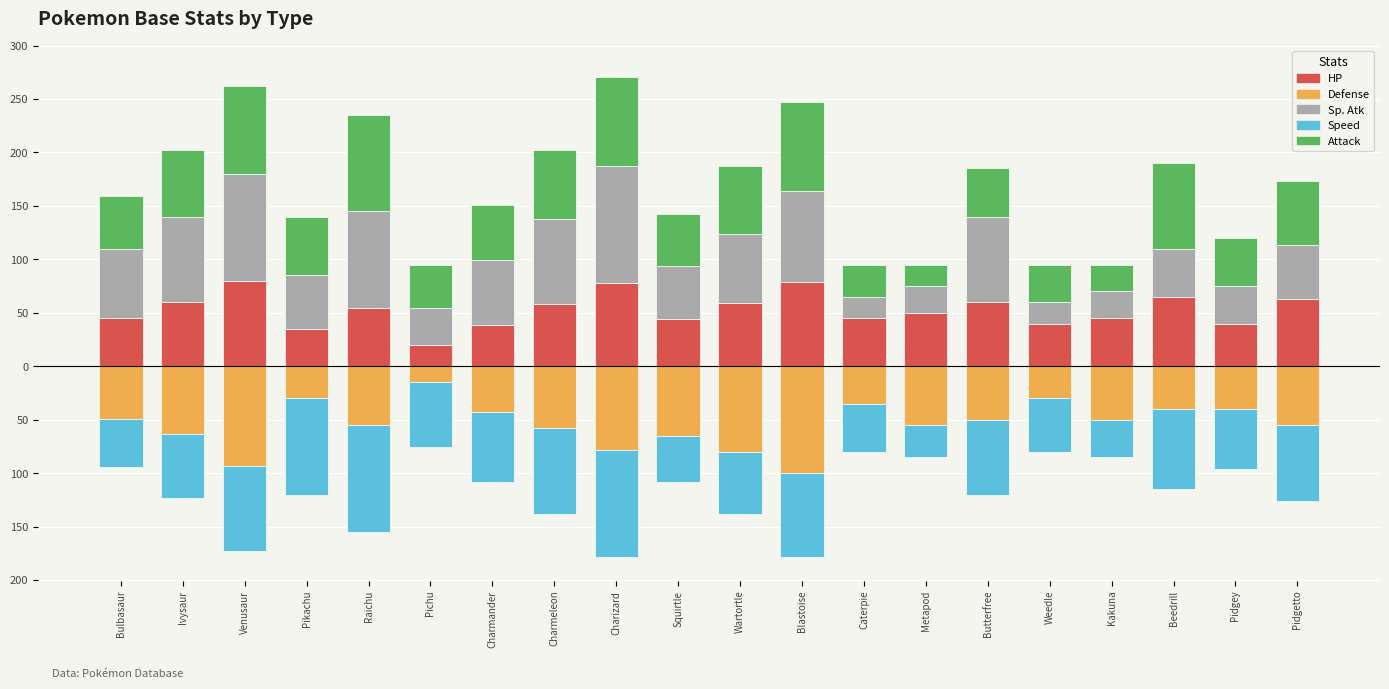

Is it true that Speed equals -23 at Venusaur?

False